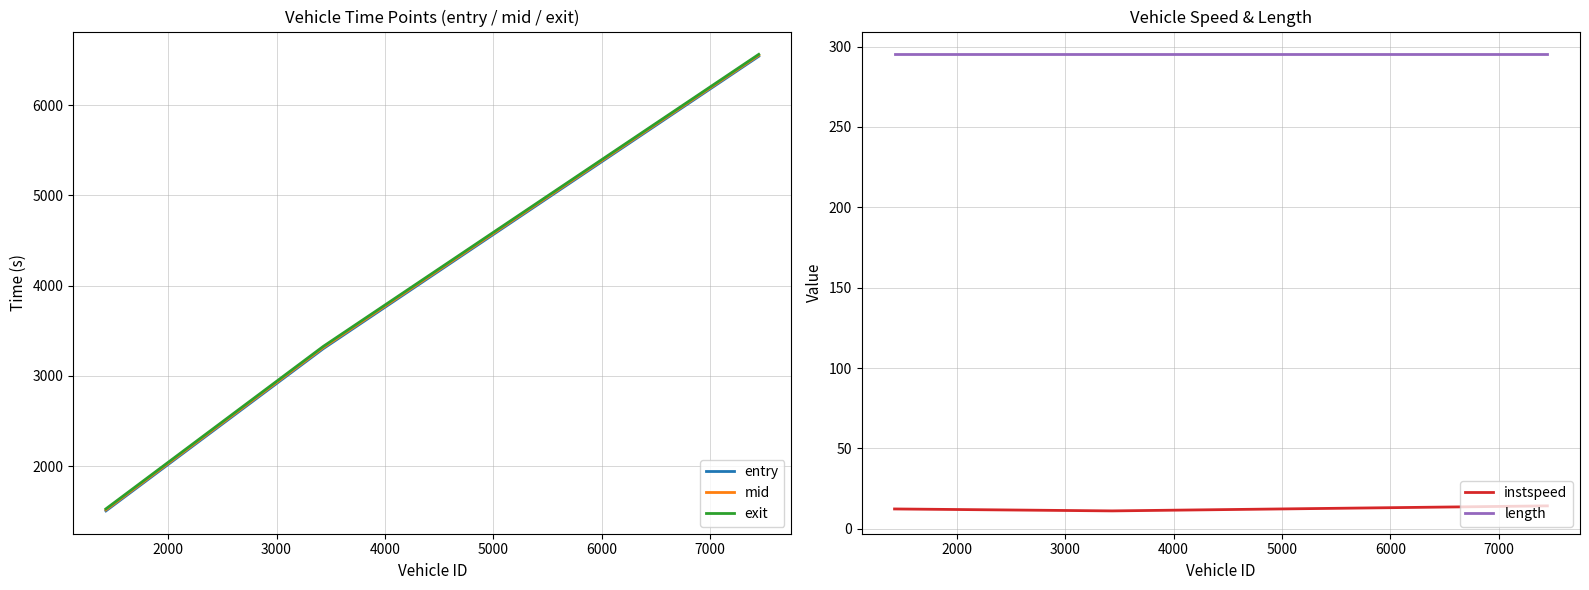

Which series has the widest spread of values?

entry